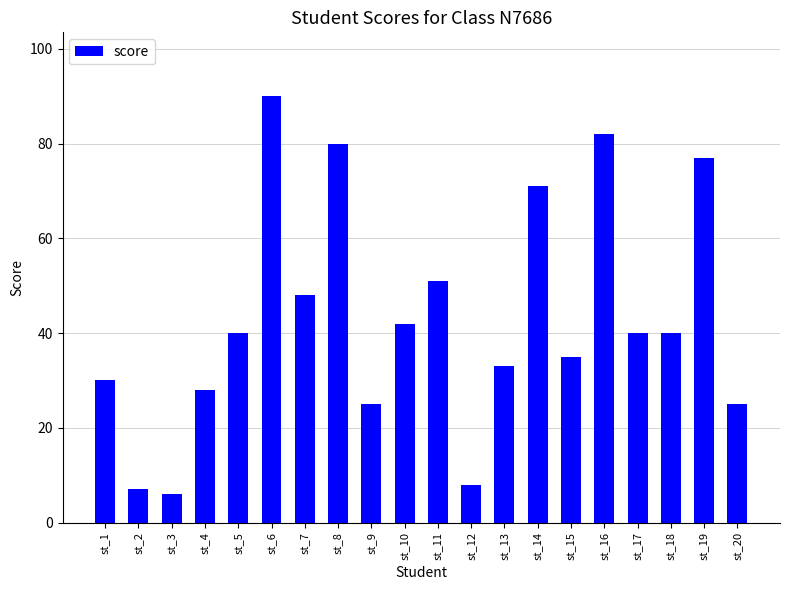

How many distinct data groups are displayed?

1